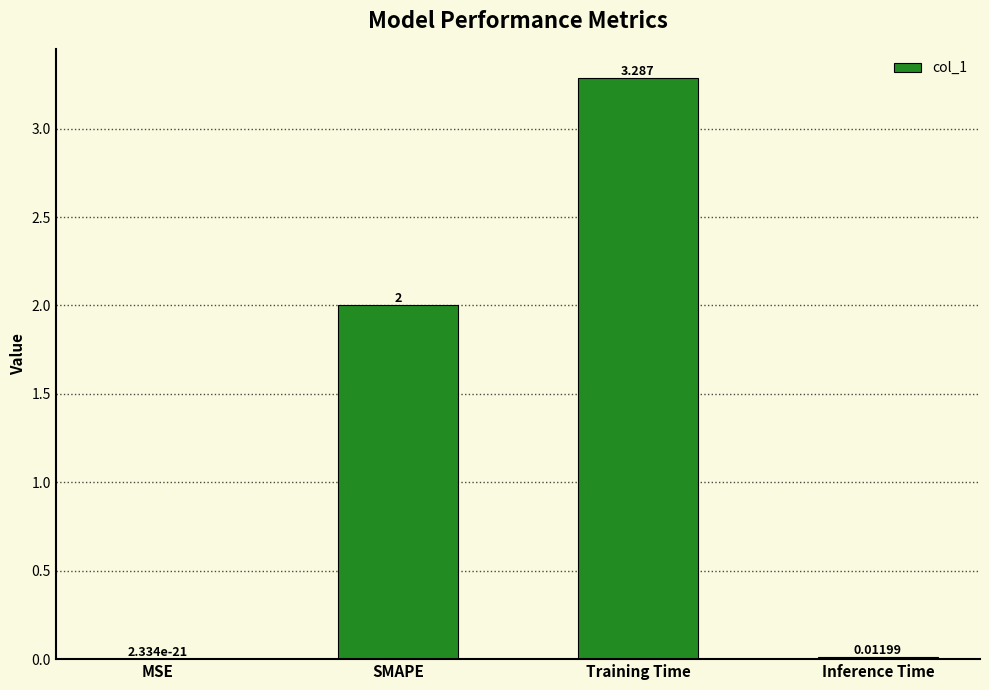

The value at Training Time is 3.3. True or false?

True